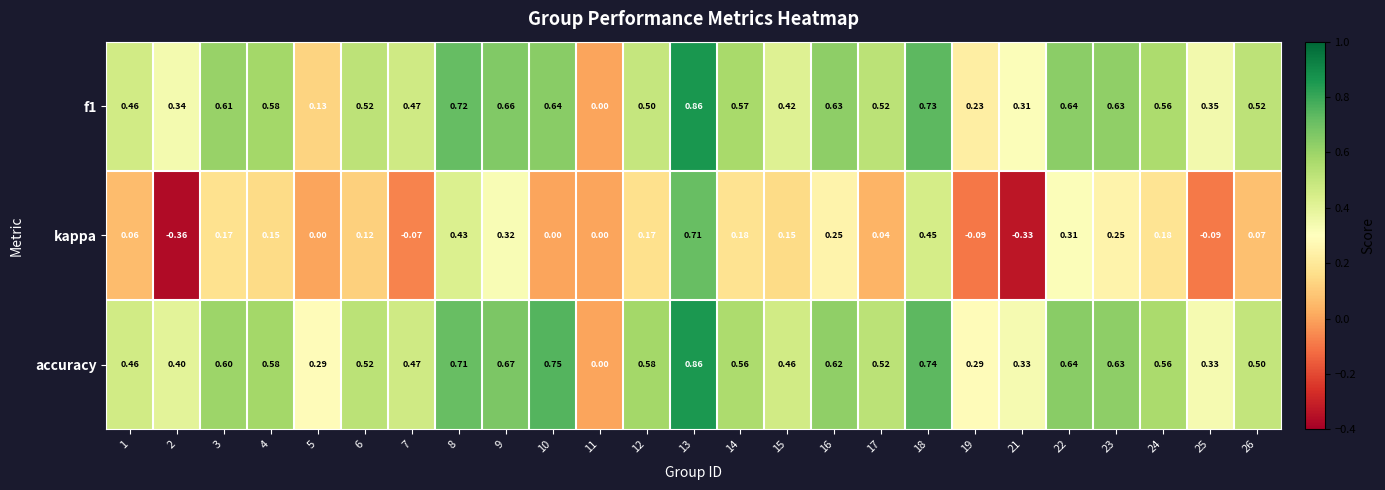

Between 12 and 25, which series saw the biggest shift?

kappa